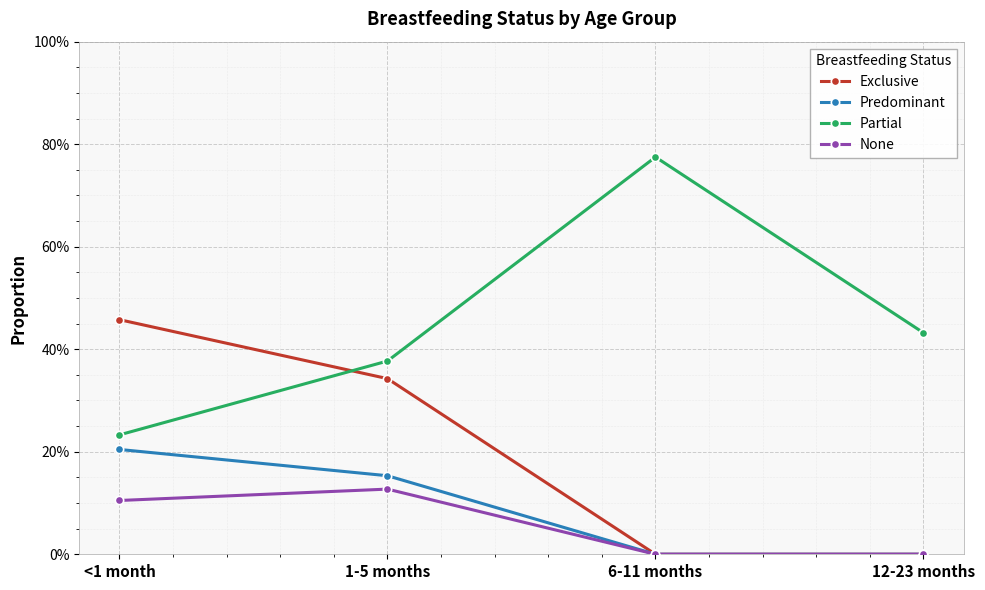

Rank the series at <1 month from lowest to highest value.

None, Predominant, Partial, Exclusive